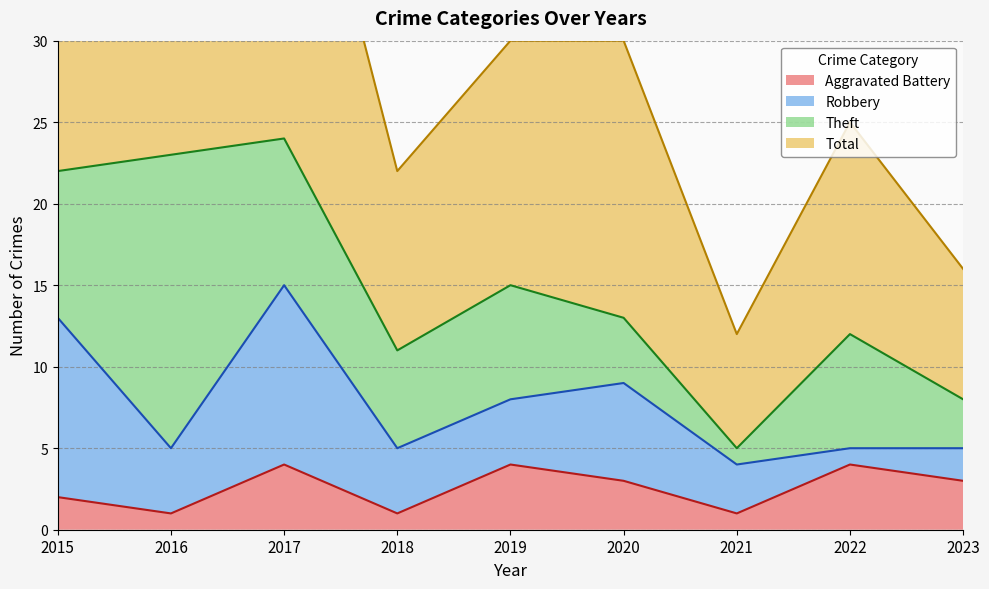

The value of Aggravated Battery at 2019 is 5. True or false?

False